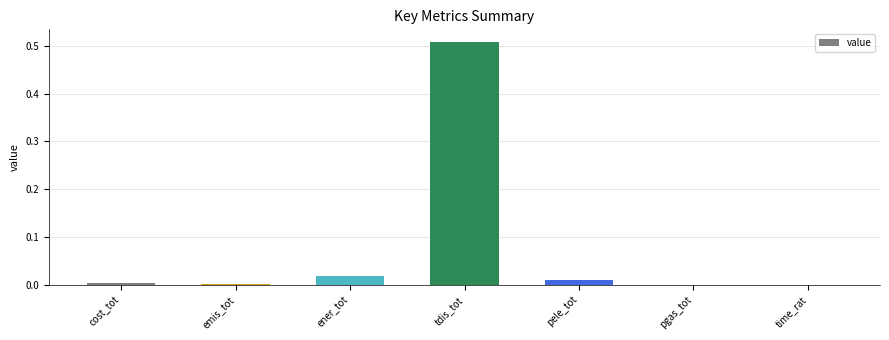

Is it true that the value at pele_tot is 0.0?

True